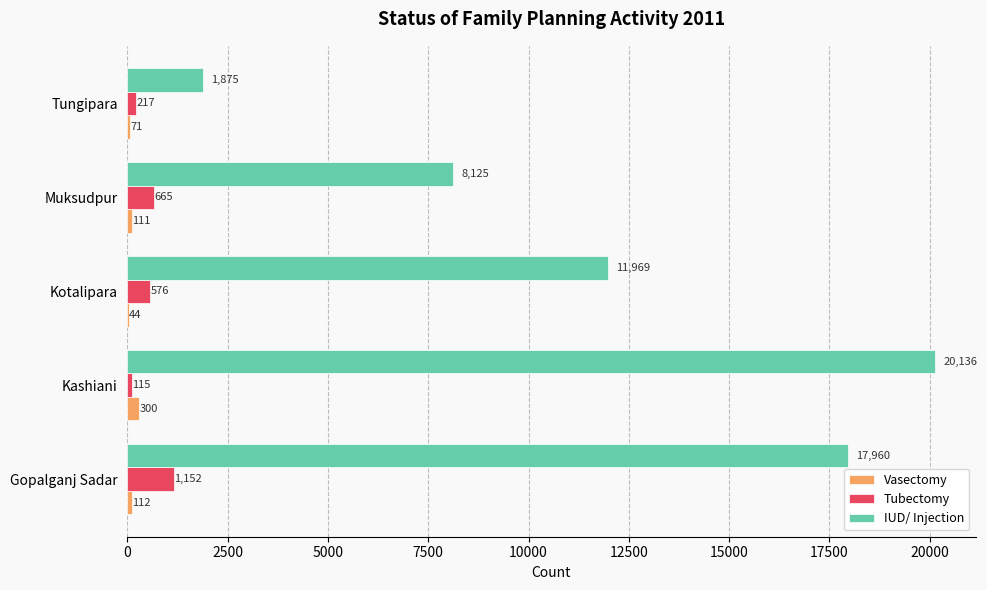

What is the maximum value for Vasectomy?

300